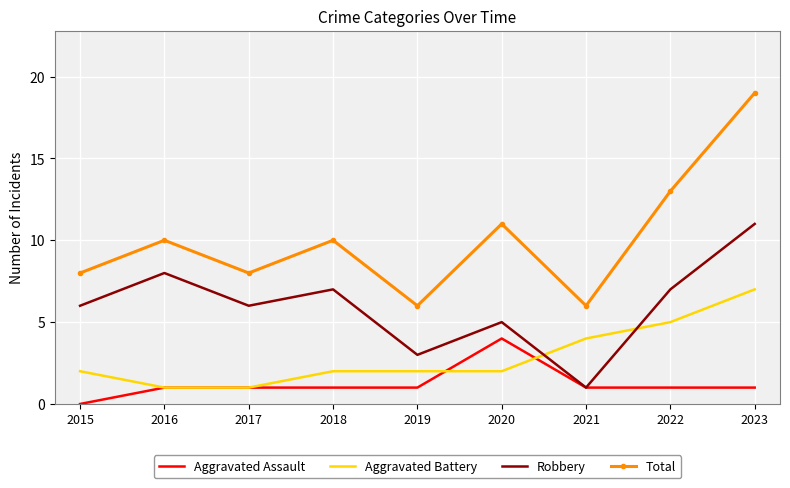

What is the total value across all series at 2020?

22